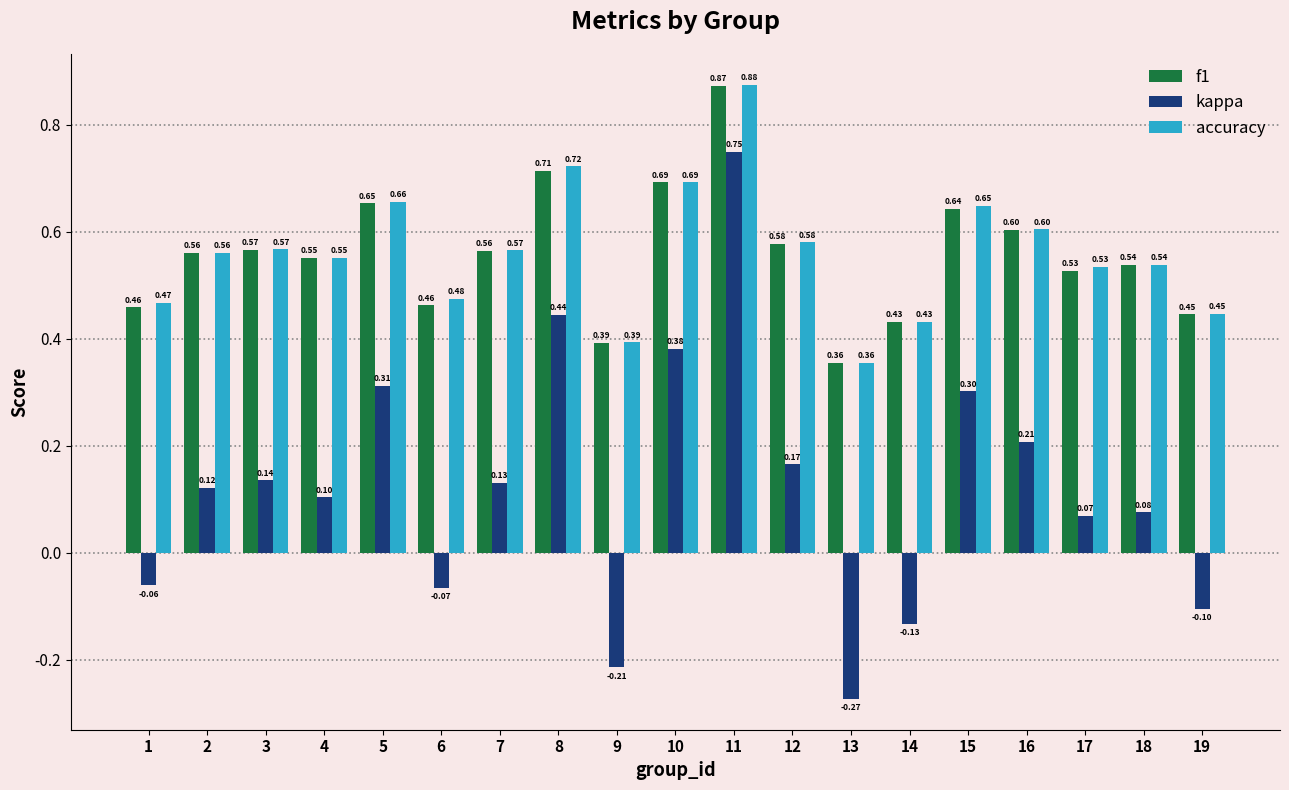

How many bars are there in total?

57